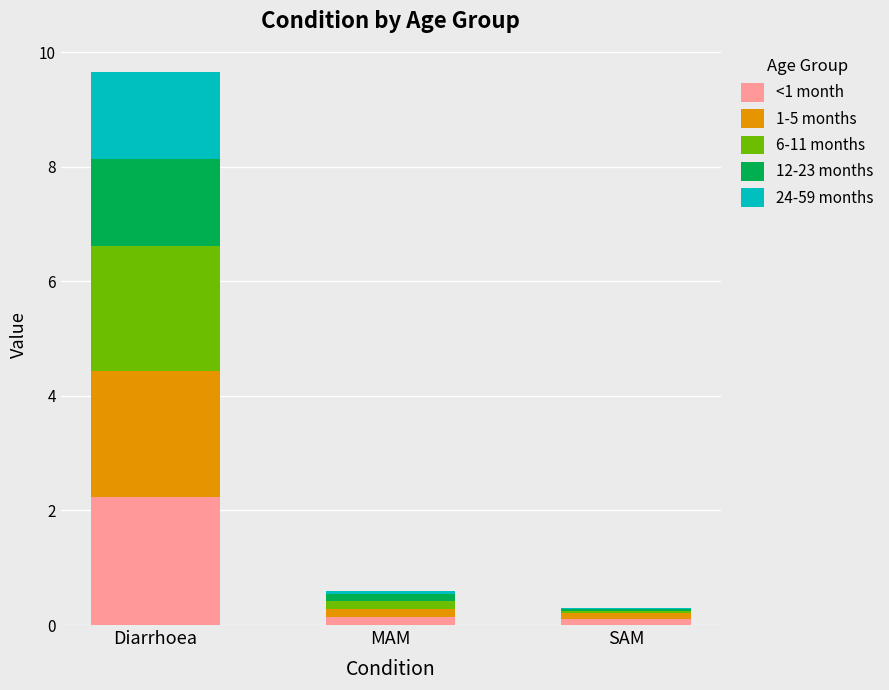

Reading left to right, list the values for the <1 month series.

Diarrhoea=2.2	MAM=0.1	SAM=0.1